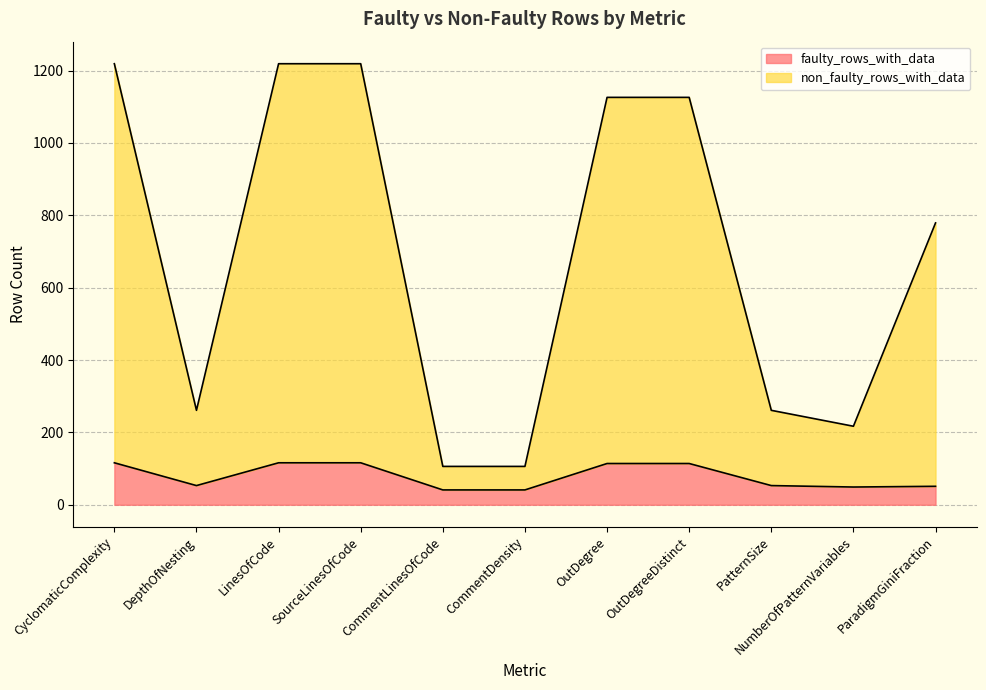

Rank the series by their average value, from highest to lowest.

non_faulty_rows_with_data, faulty_rows_with_data